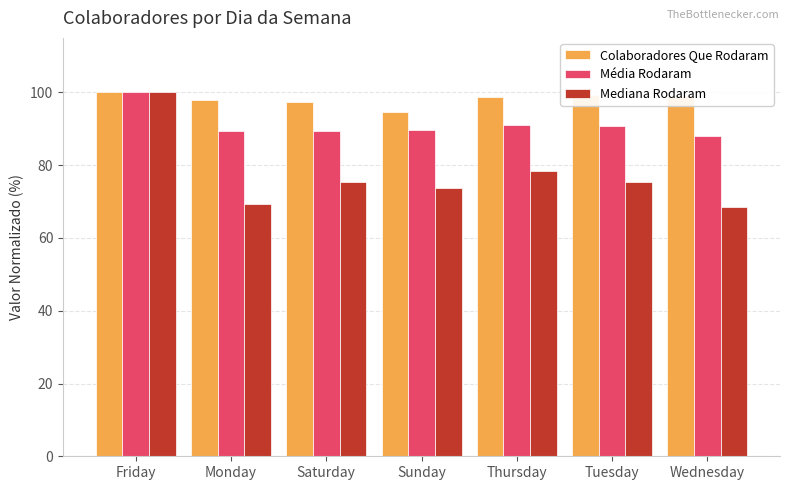

Are the bars grouped side by side (vs. stacked)?

Yes